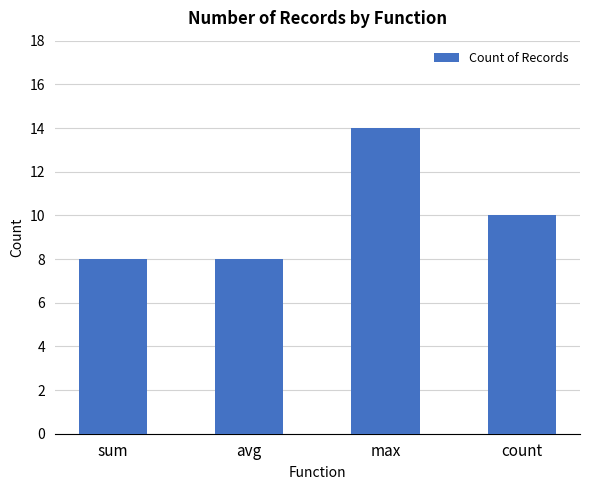

Which category has the highest value across all series?

max